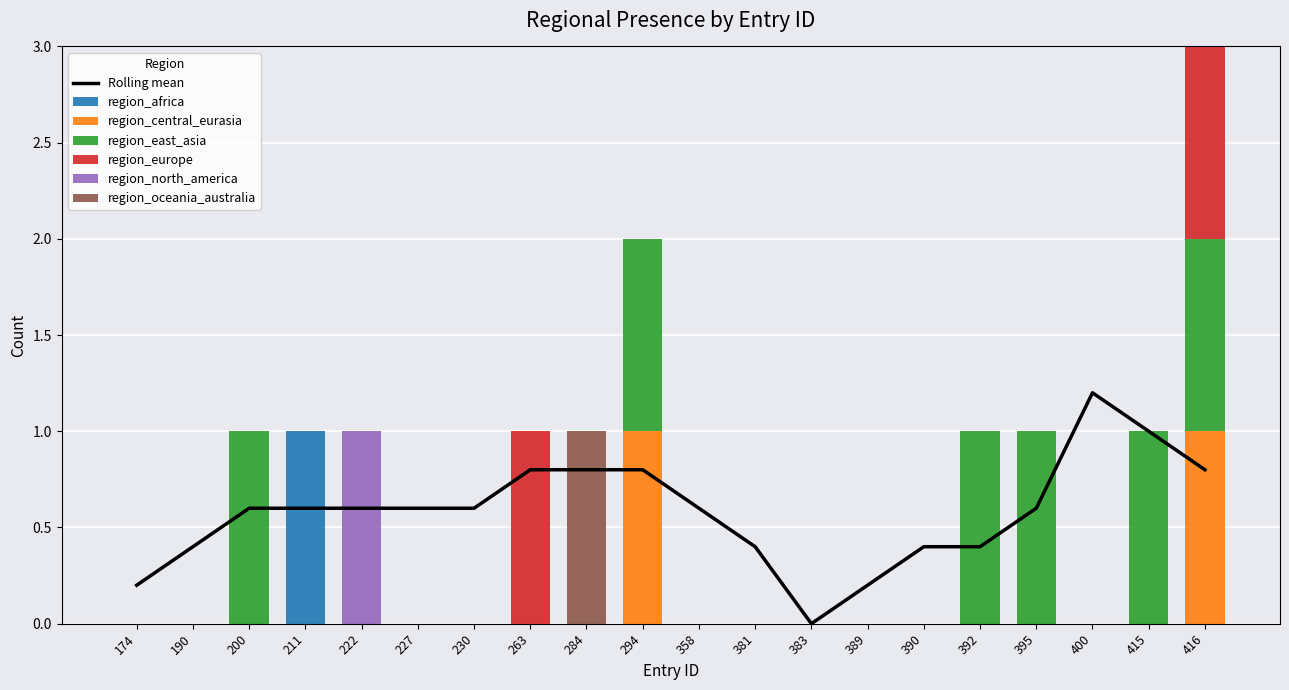

Reading right to left, transcribe all the data shown in this chart.

region_africa: 0	0	0	0	0	0	0	0	0	0	0	0	0	0	0	0	1	0	0	0
region_central_eurasia: 1	0	0	0	0	0	0	0	0	0	1	0	0	0	0	0	0	0	0	0
region_east_asia: 1	1	0	1	1	0	0	0	0	0	1	0	0	0	0	0	0	1	0	0
region_europe: 1	0	0	0	0	0	0	0	0	0	0	0	1	0	0	0	0	0	0	0
region_north_america: 0	0	0	0	0	0	0	0	0	0	0	0	0	0	0	1	0	0	0	0
region_oceania_australia: 0	0	0	0	0	0	0	0	0	0	0	1	0	0	0	0	0	0	0	0